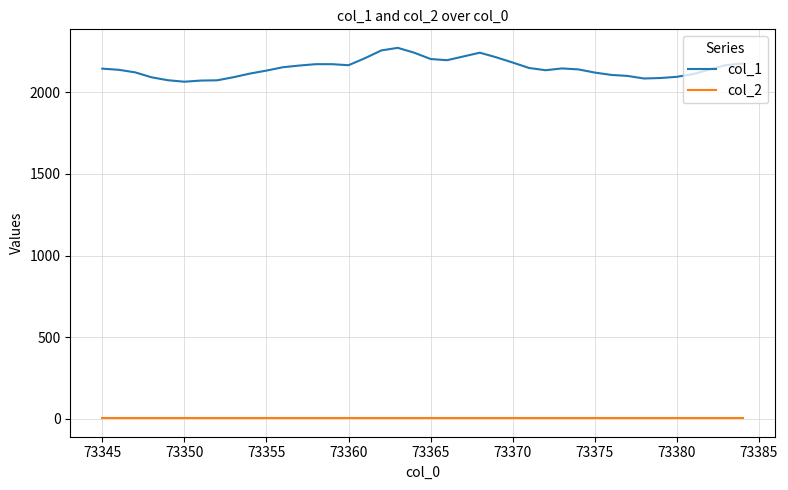

What are all the series names shown in the legend?

col_1, col_2